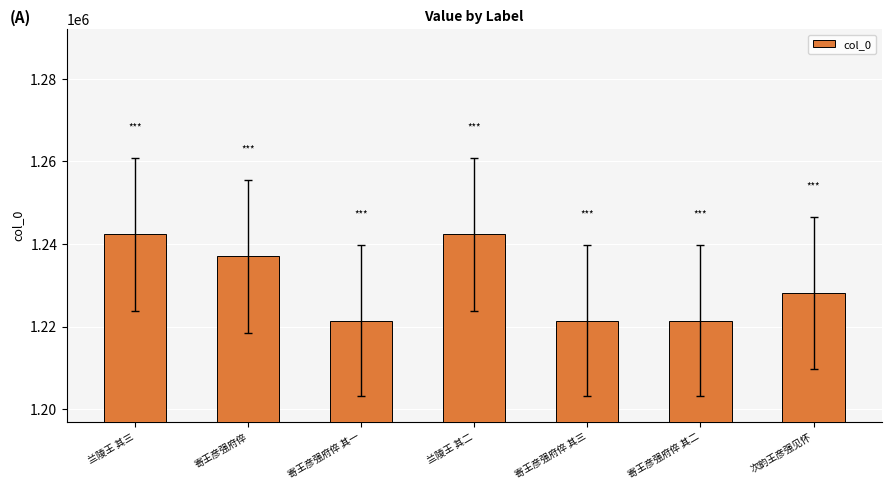

What is the label of the 6th bar from the right?

寄王彦强府倅